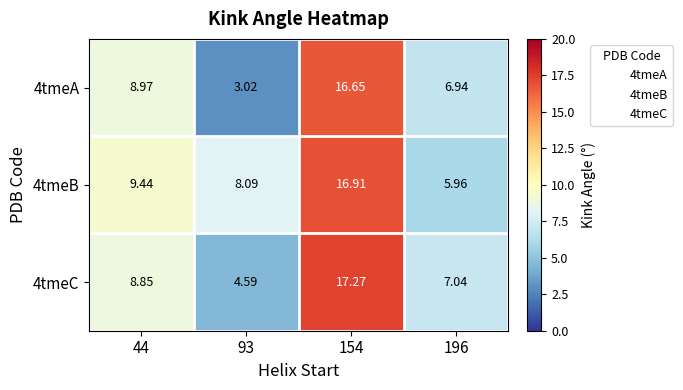

Is the value of 4tmeB at 154 greater than the value of 4tmeC at 154?

No